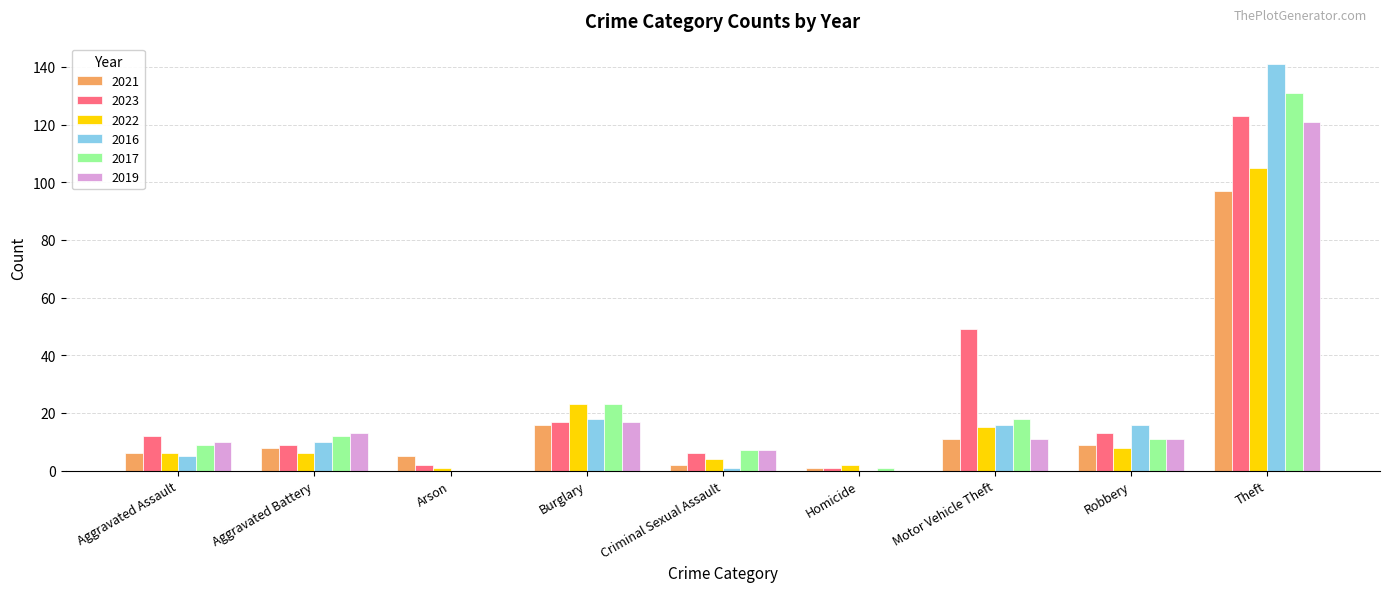

At which label is 2022 closest to 53?

Burglary